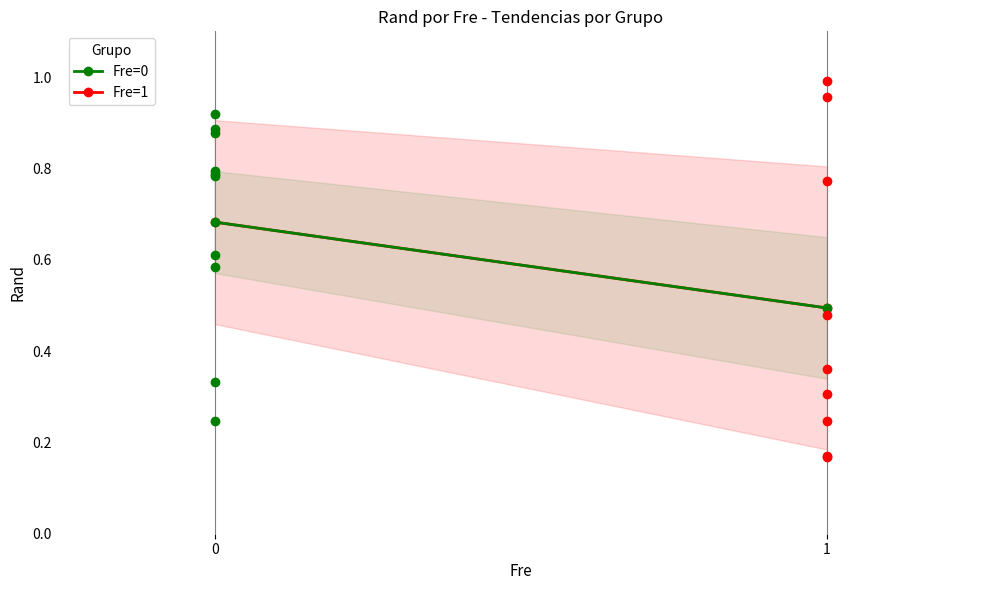

Which series contains the highest Y value?

Fre=0